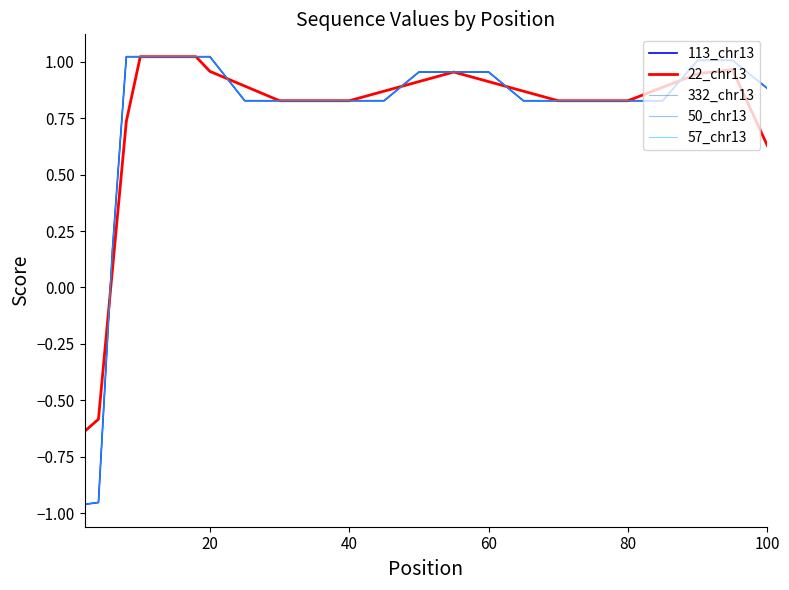

Is this an area chart (filled region under the line)?

No